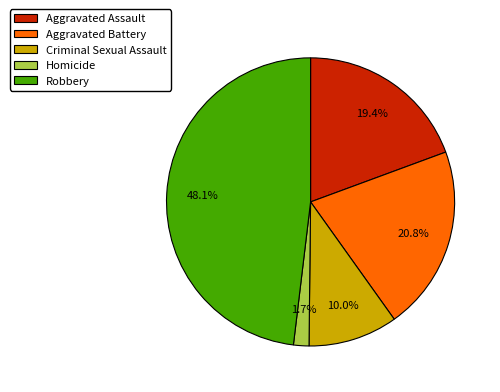

How many segments does this pie chart have?

5